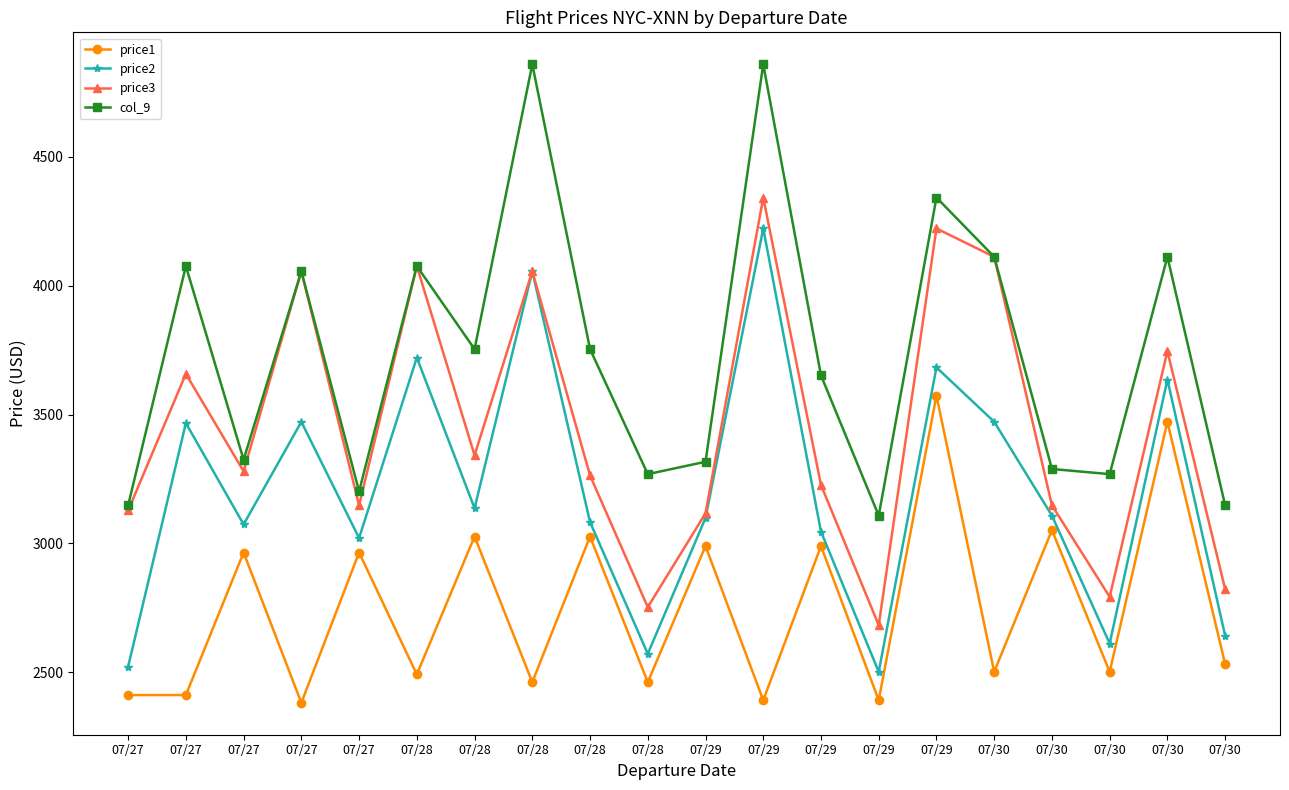

What is the sum of all price3 values?

68974